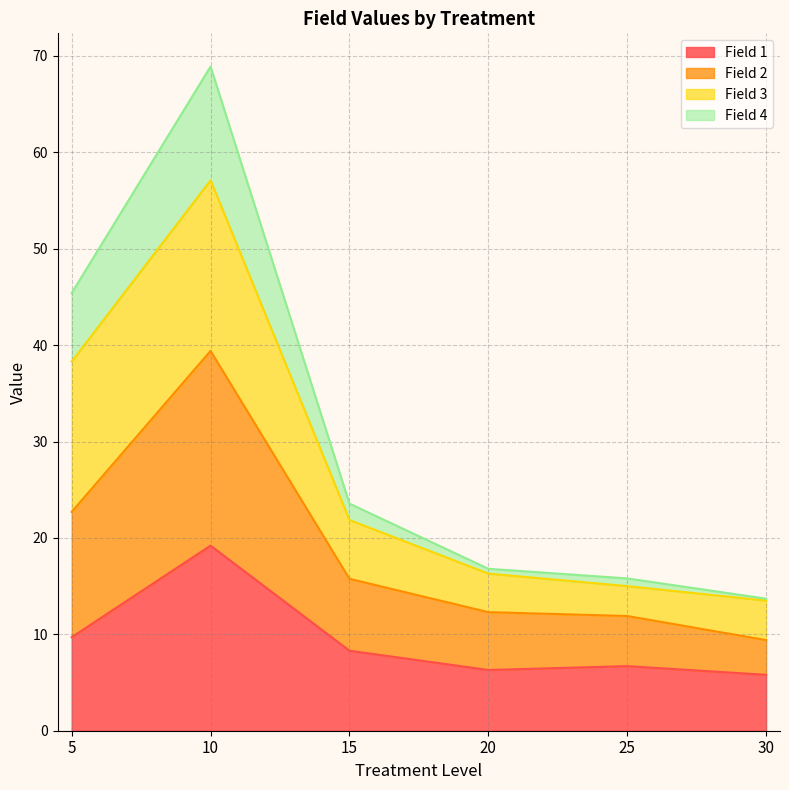

Does the chart have visible grid lines?

Yes